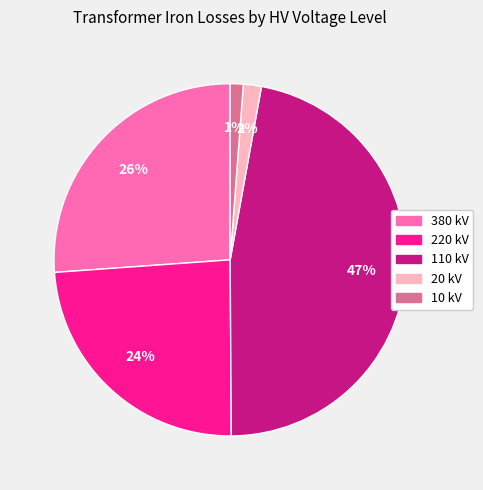

The 110 slice represents 47% of the pie. True or false?

True